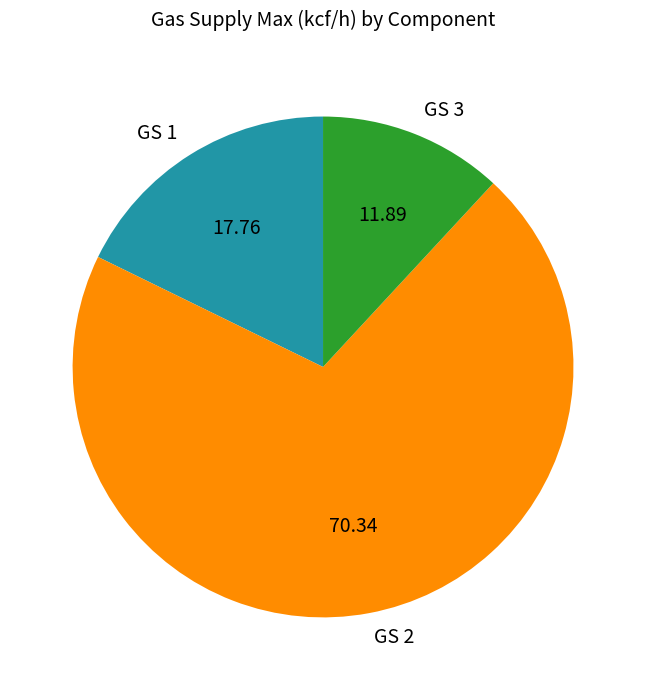

Is it true that GS 3 is 12% of the pie?

True